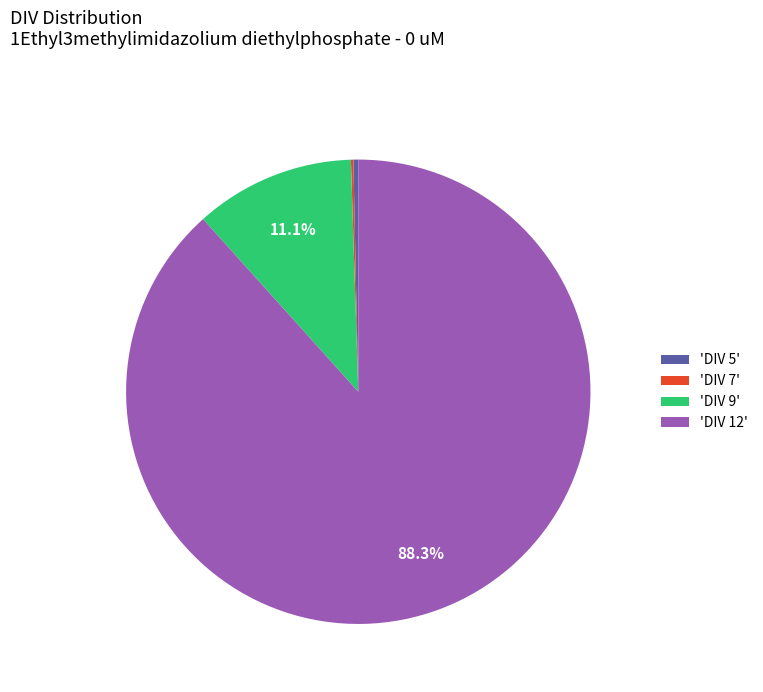

To the nearest percent, what is the difference between the largest and smallest slice percentages?

88%